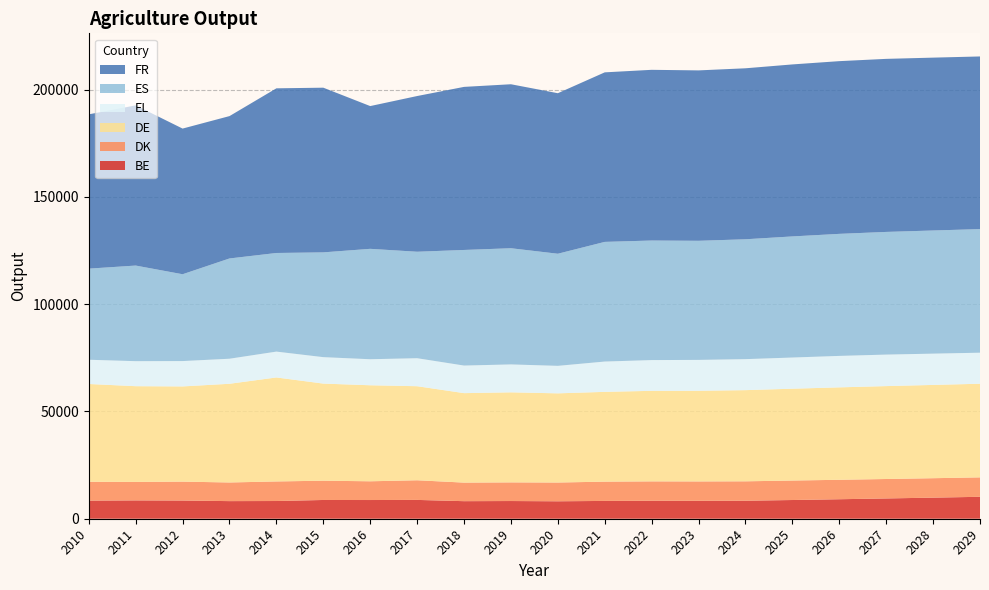

Reading left to right, what are all the values shown in this chart?

BE: 2010=8444.4	2011=8545.1	2012=8484.2	2013=8207.7	2014=8253.7	2015=8739.4	2016=8715.0	2017=8769.0	2018=8181.8	2019=8247.6	2020=8128.7	2021=8297.7	2022=8377.3	2023=8368.6	2024=8386.5	2025=8721.3	2026=9084.2	2027=9454.3	2028=9828.5	2029=10218.6
DK: 2010=8770.8	2011=8604.7	2012=8802.9	2013=8686.8	2014=9115.5	2015=8983.5	2016=8731.3	2017=9153.4	2018=8650.8	2019=8686.8	2020=8742.4	2021=8981.6	2022=9029.3	2023=9010.7	2024=9047.5	2025=9072.0	2026=9063.0	2027=9056.4	2028=9056.3	2029=9054.9
DE: 2010=45568.0	2011=44608.8	2012=44359.9	2013=45988.7	2014=48459.2	2015=45246.7	2016=44744.5	2017=43826.0	2018=41690.3	2019=41957.0	2020=41553.6	2021=41835.4	2022=42186.4	2023=42247.1	2024=42483.4	2025=42790.4	2026=43063.4	2027=43289.3	2028=43461.8	2029=43628.5
EL: 2010=11294.9	2011=11655.8	2012=11815.9	2013=11671.0	2014=12043.6	2015=12320.0	2016=12125.0	2017=13047.1	2018=12847.7	2019=13011.8	2020=12811.9	2021=14125.7	2022=14331.2	2023=14381.7	2024=14442.8	2025=14527.0	2026=14657.9	2027=14680.9	2028=14576.5	2029=14461.6
ES: 2010=42452.0	2011=44549.7	2012=40455.2	2013=46721.5	2014=45952.8	2015=48822.5	2016=51443.6	2017=49610.4	2018=53863.2	2019=54134.5	2020=52236.8	2021=55756.0	2022=55705.7	2023=55494.9	2024=55852.6	2025=56430.2	2026=56868.2	2027=57158.8	2028=57382.7	2029=57591.2
FR: 2010=71895.0	2011=74641.2	2012=67875.1	2013=66331.1	2014=76724.4	2015=76736.1	2016=66519.6	2017=72550.2	2018=75984.9	2019=76410.4	2020=74799.2	2021=78995.0	2022=79540.9	2023=79402.6	2024=79672.1	2025=80145.4	2026=80474.2	2027=80637.0	2028=80544.5	2029=80447.0